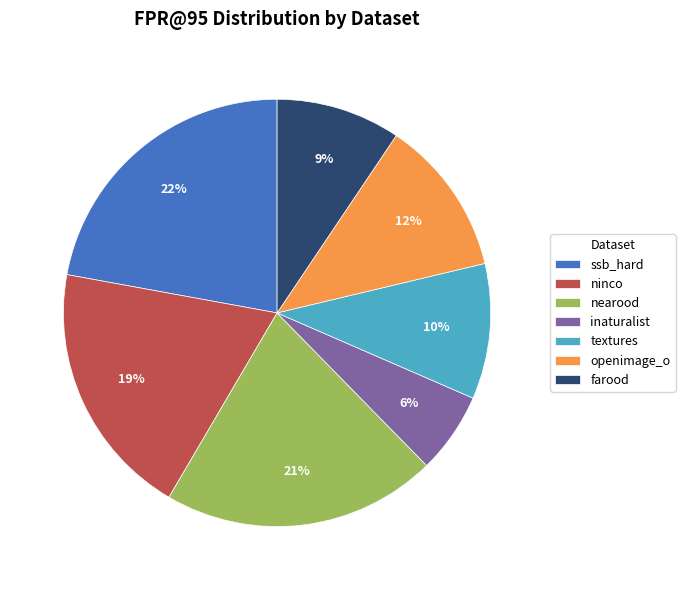

To the nearest percent, what is the difference between the largest and smallest slice percentages?

16%